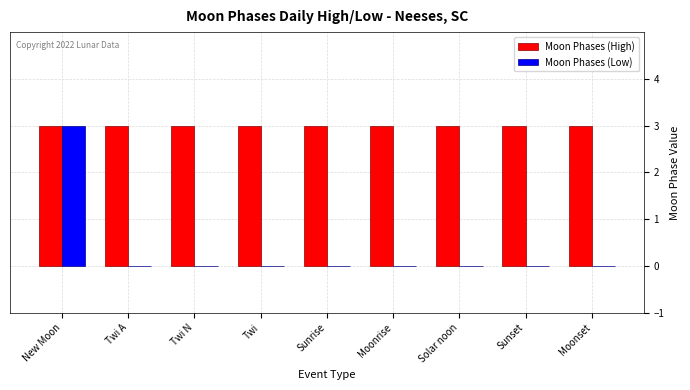

Reading left to right, extract all data points from this chart.

Moon Phases (High): 3	3	3	3	3	3	3	3	3
Moon Phases (Low): 3	0	0	0	0	0	0	0	0